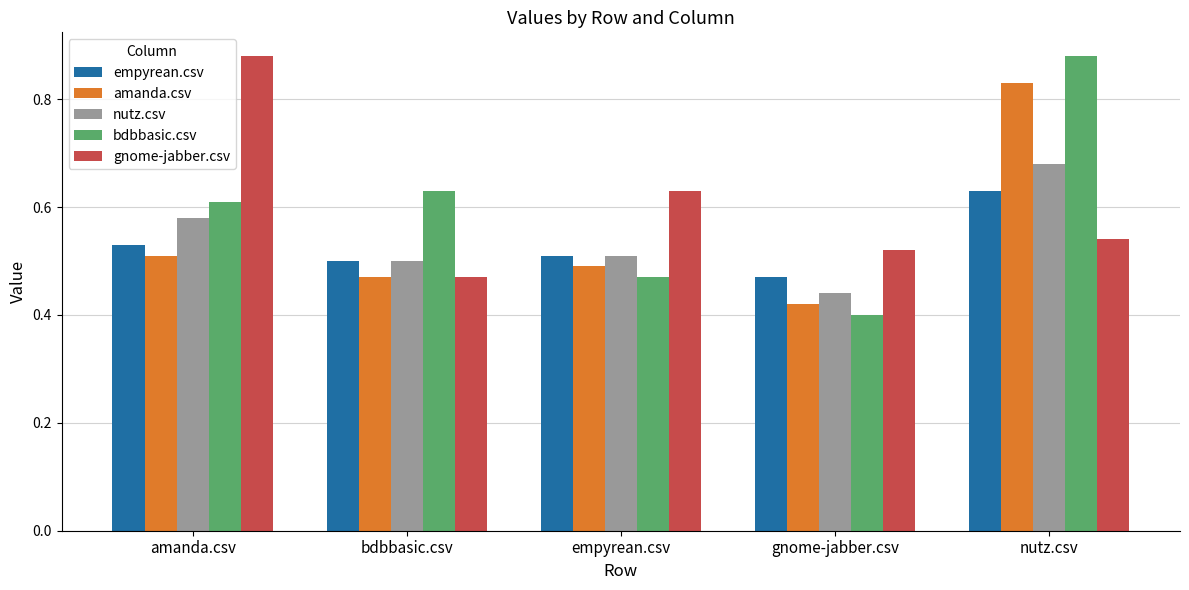

How many amanda.csv values are between 0 and 1?

5